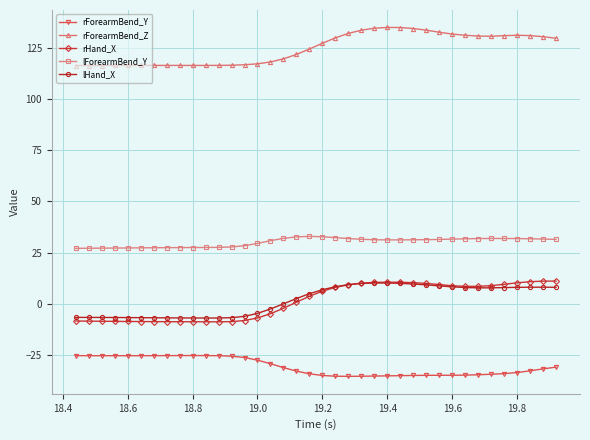

What is the difference between the second highest and minimum values in the lForearmBend_Y series?

5.7